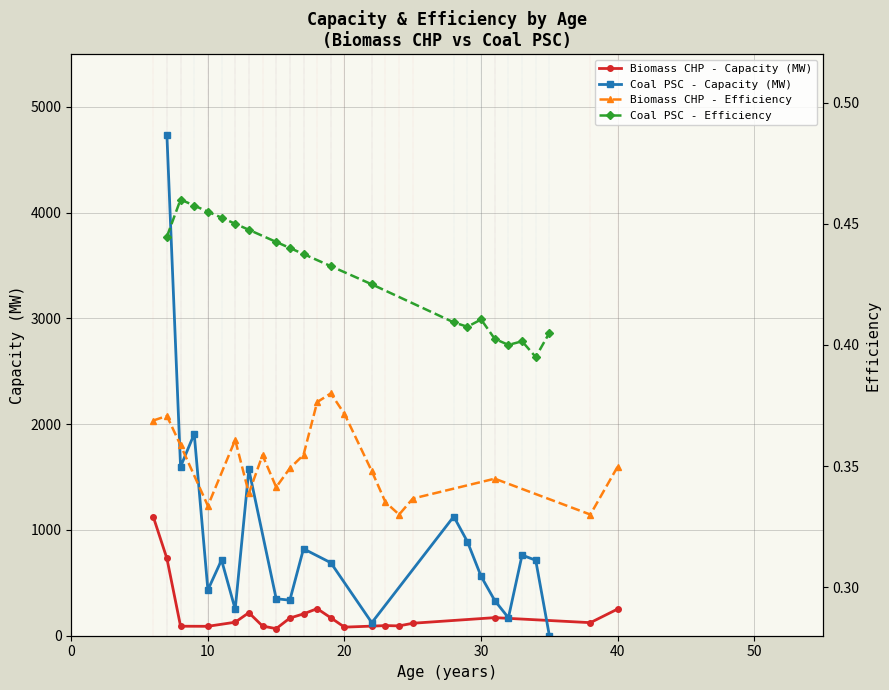

True or false: Biomass CHP - Capacity (MW) has more than 2 interior local peaks.

True